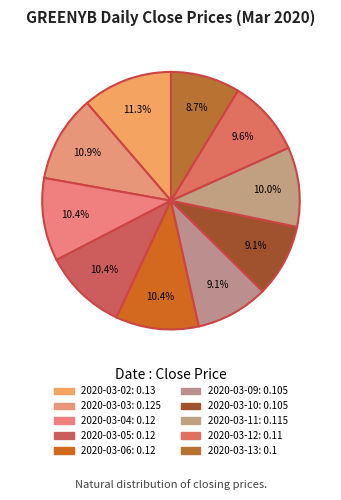

How many segments does this pie chart have?

10